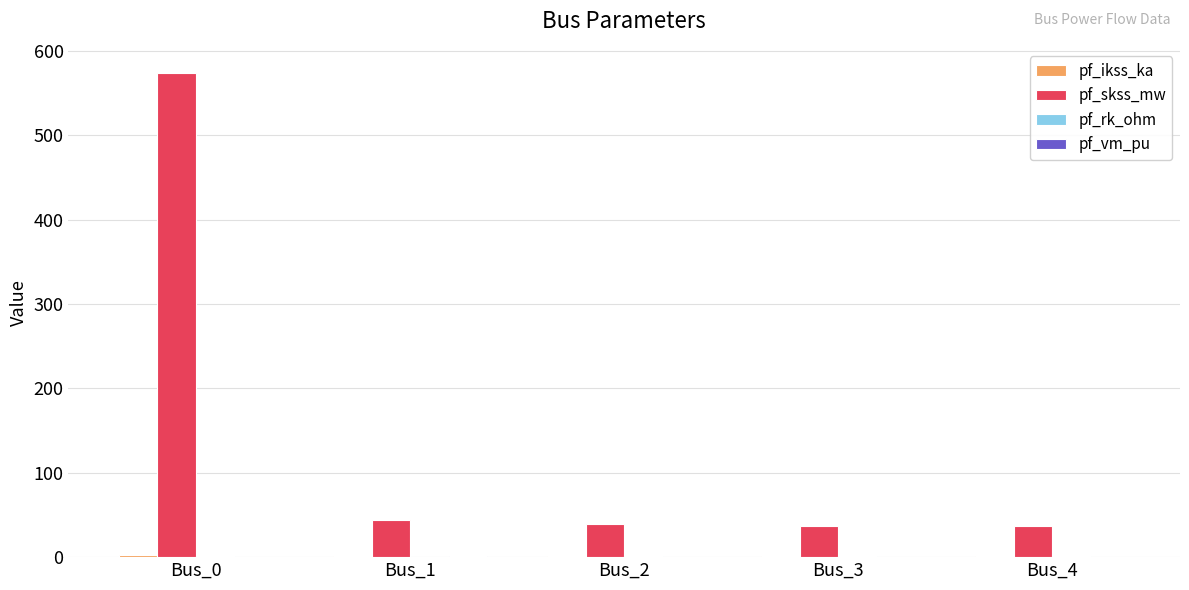

Which series changed the most between Bus_0 and Bus_3?

pf_skss_mw